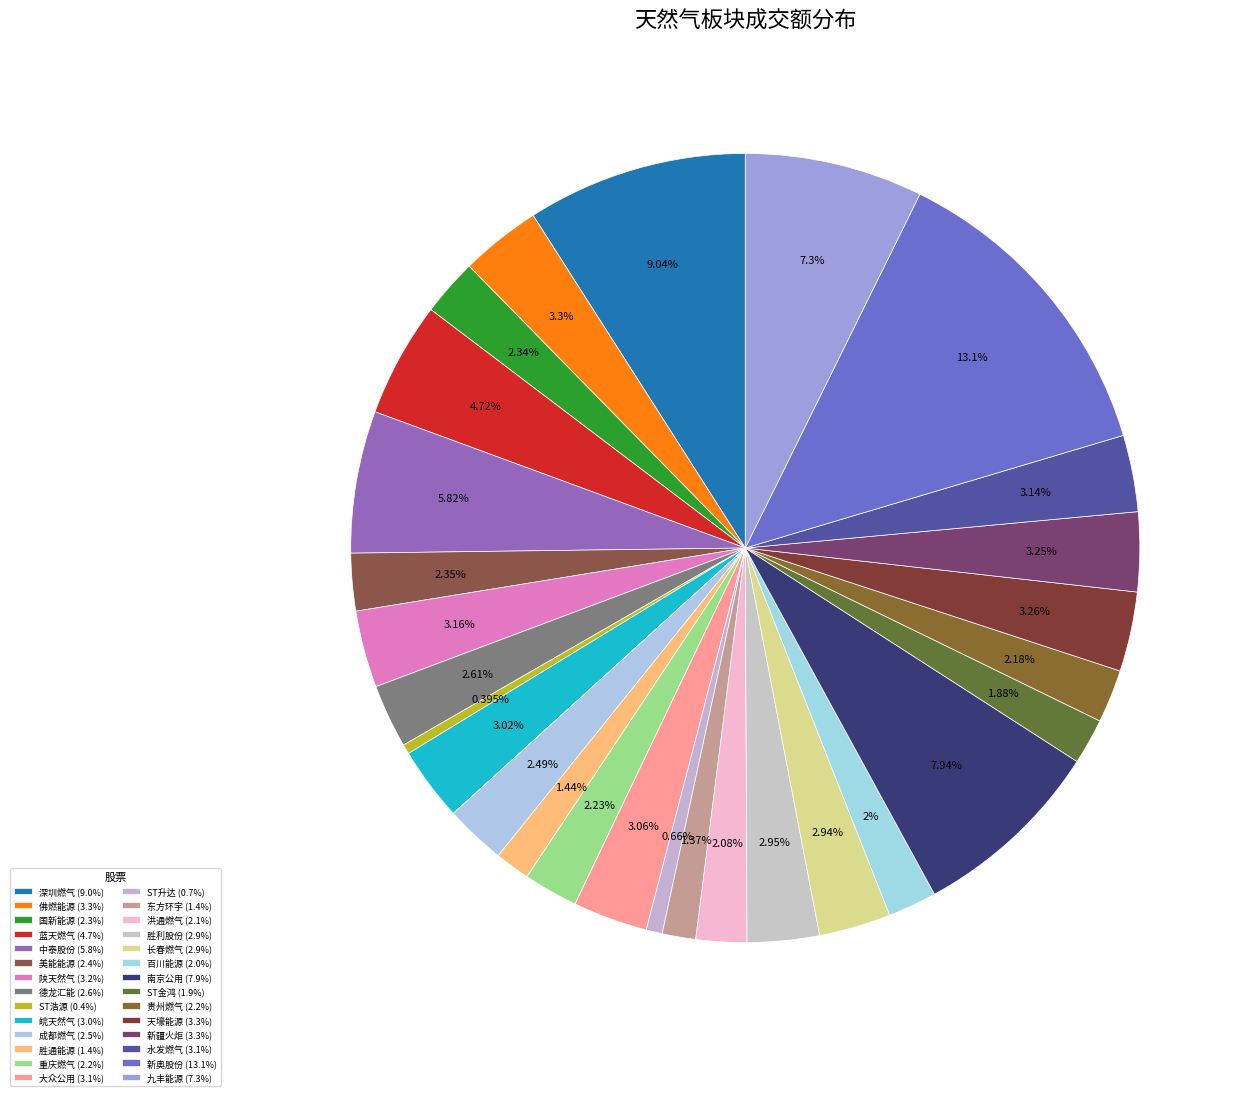

How many segments does this pie chart have?

28